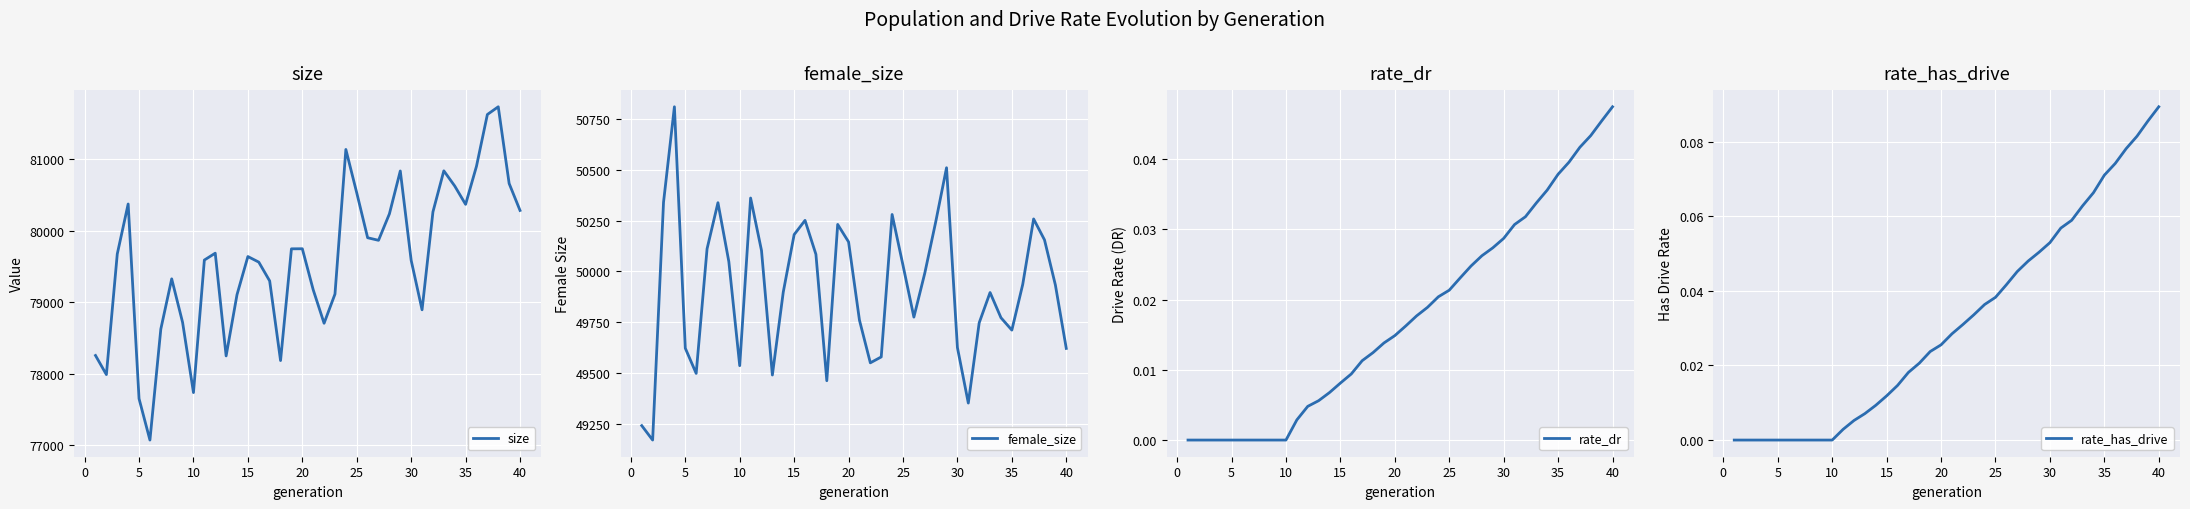

What is the highest value of the size series?

81731